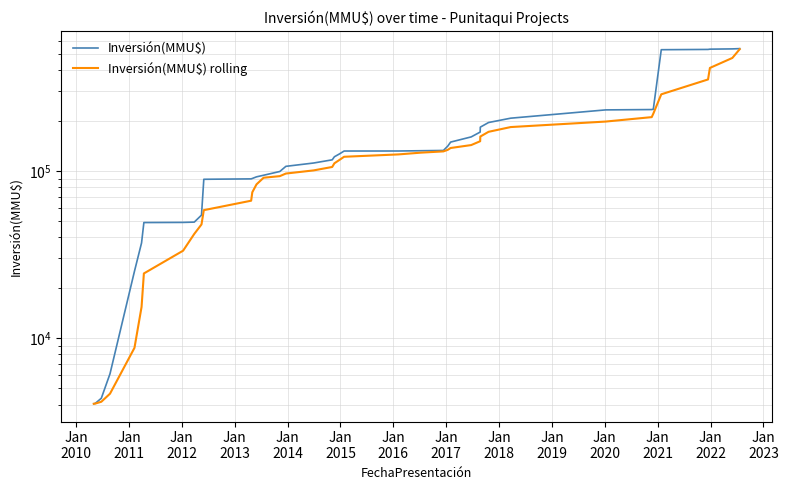

What is the difference between the second highest and minimum values in the Inversión(MMU$) rolling series?

469906.0